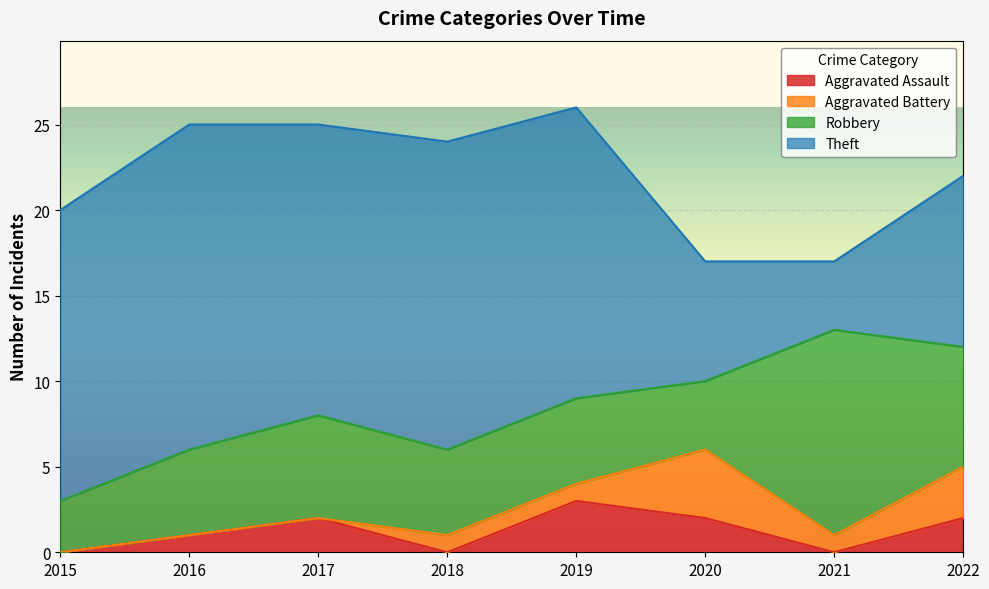

What is the difference between the maximum and second lowest values in the Robbery series?

8